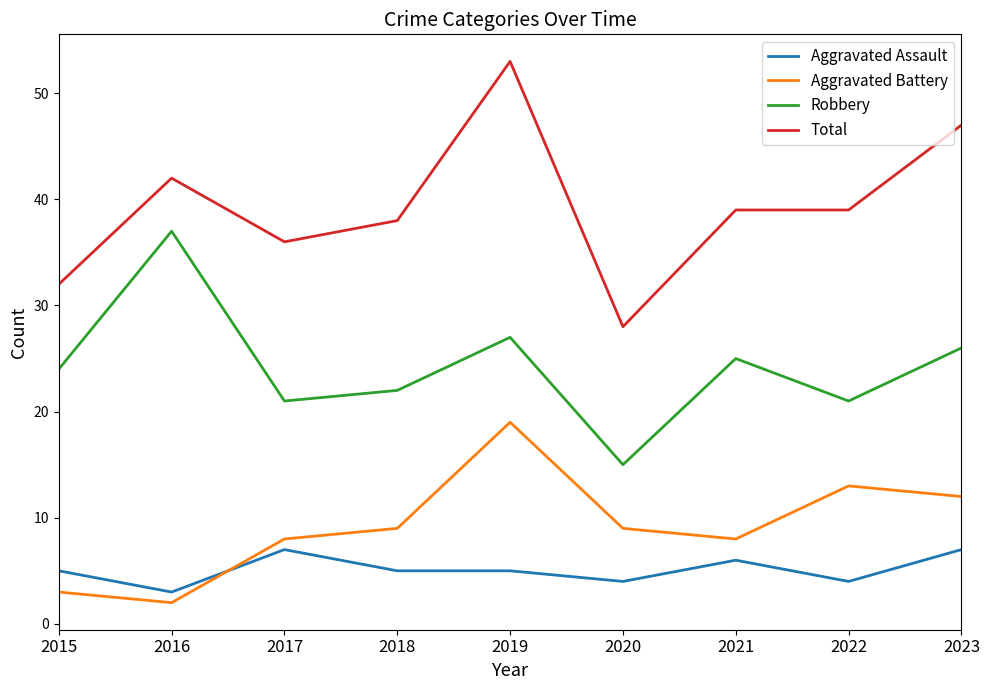

At which category does Robbery reach its first local valley?

2017